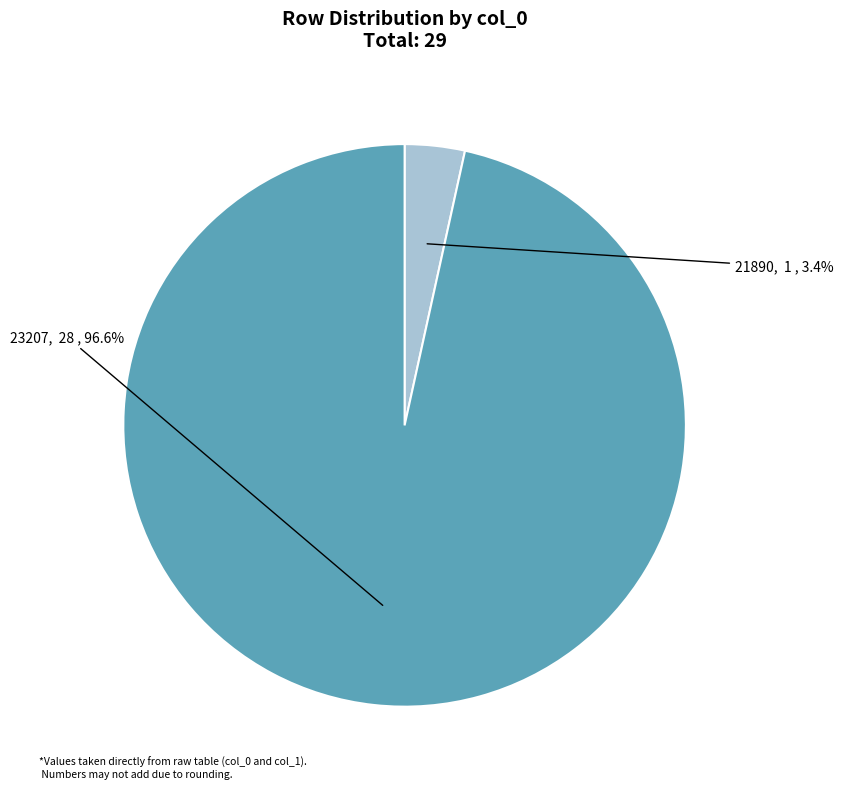

Count the number of slices in the pie.

2